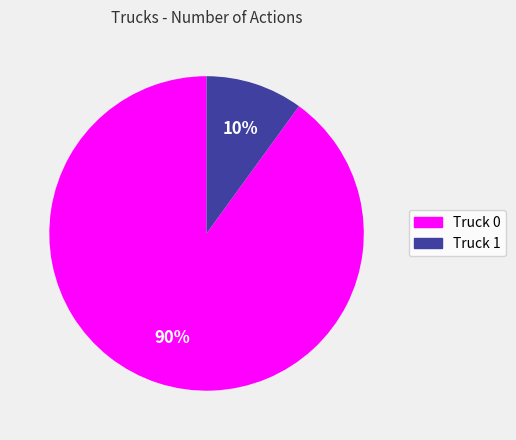

To the nearest percent, what is the combined percentage of Truck 0 and Truck 1?

100%